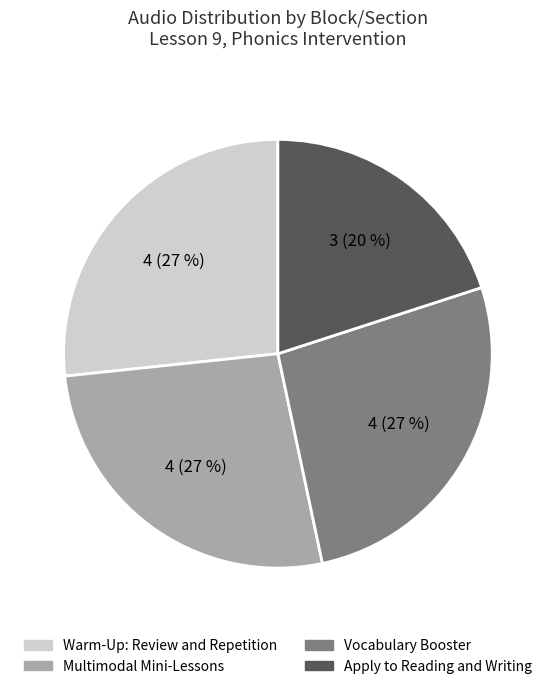

Which slice is the smallest?

Apply to Reading and Writing